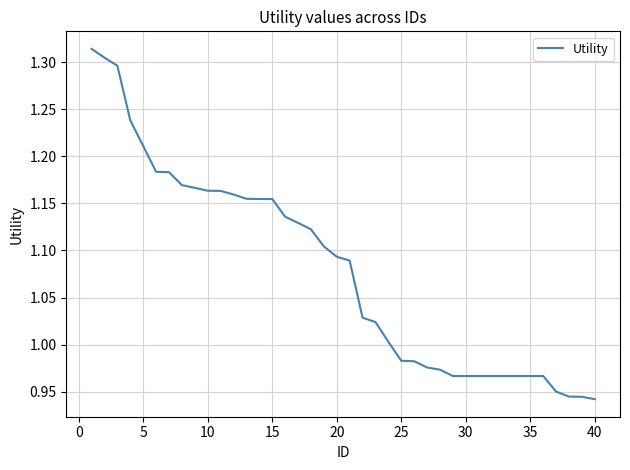

What is the difference between the maximum and minimum values?

0.4